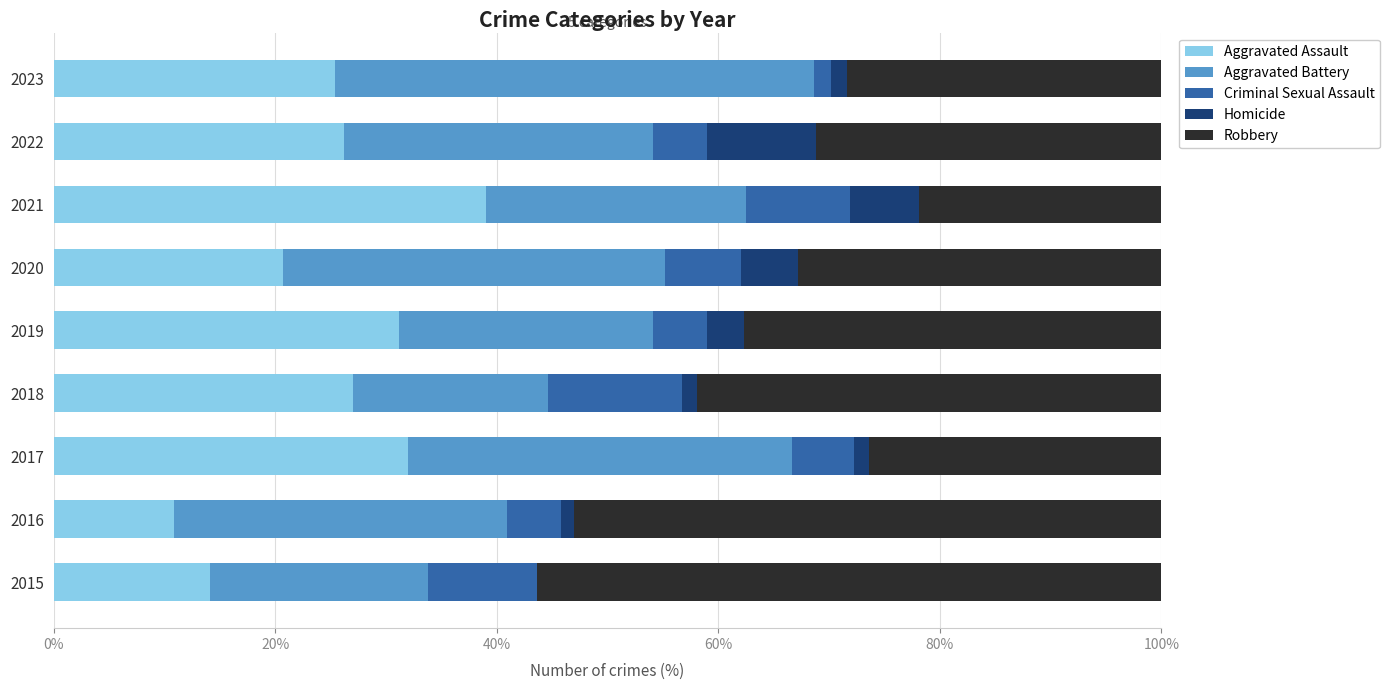

What is the total value across all series at 2015?

100.0